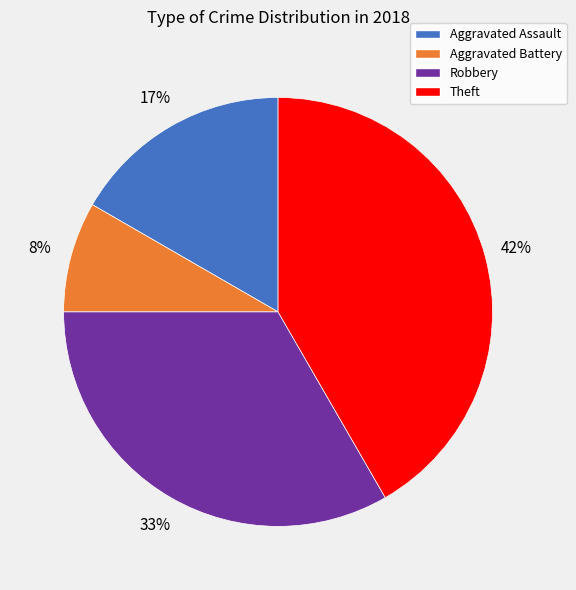

How many segments does this pie chart have?

4